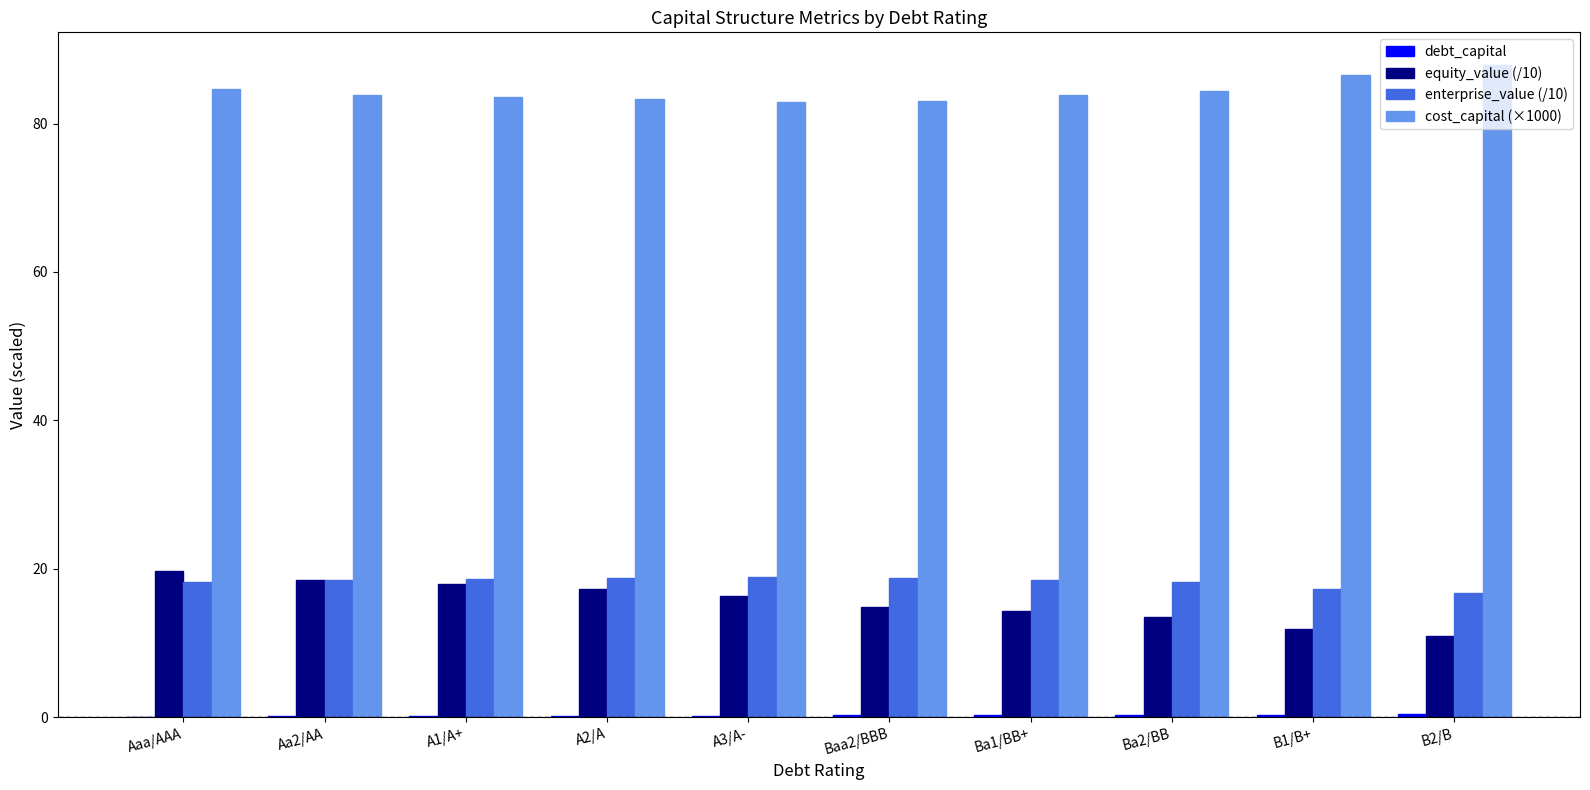

What value does the equity_value (/10) series have at Aaa/AAA?

19.7